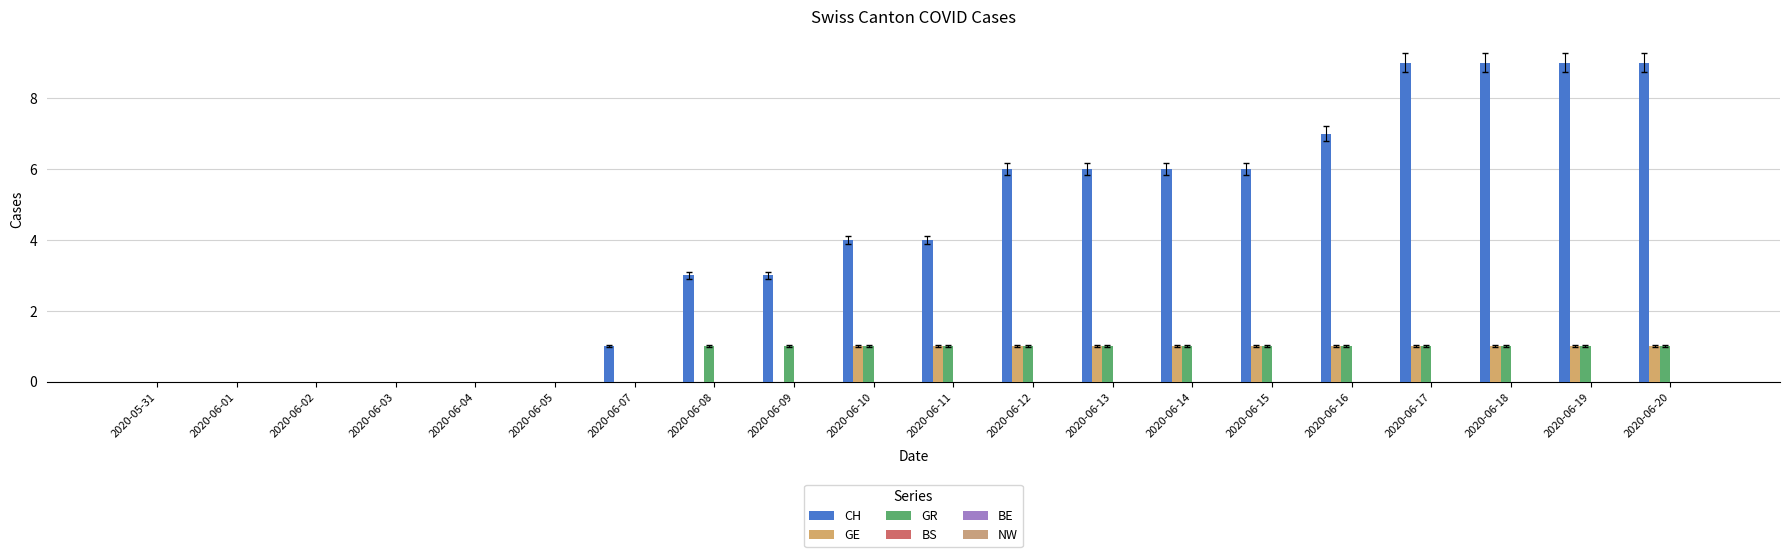

How many categories are shown in the chart?

20